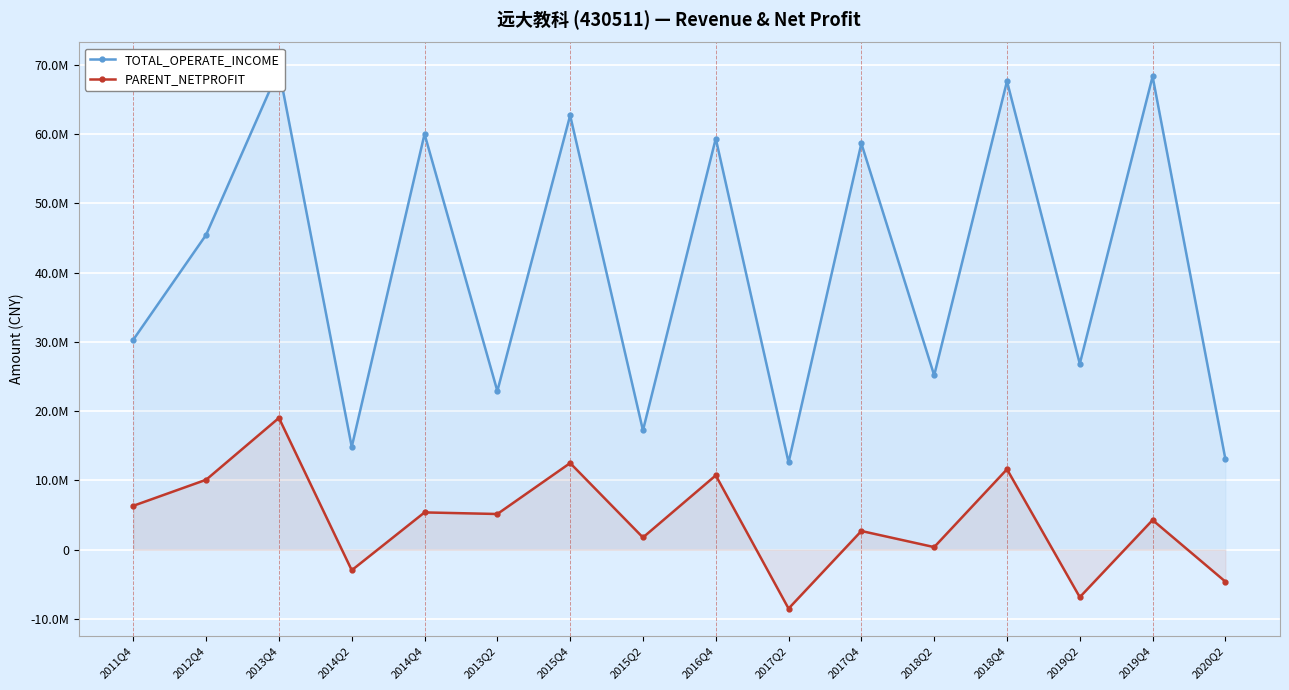

What is the sum of all TOTAL_OPERATE_INCOME values?

654611457.3